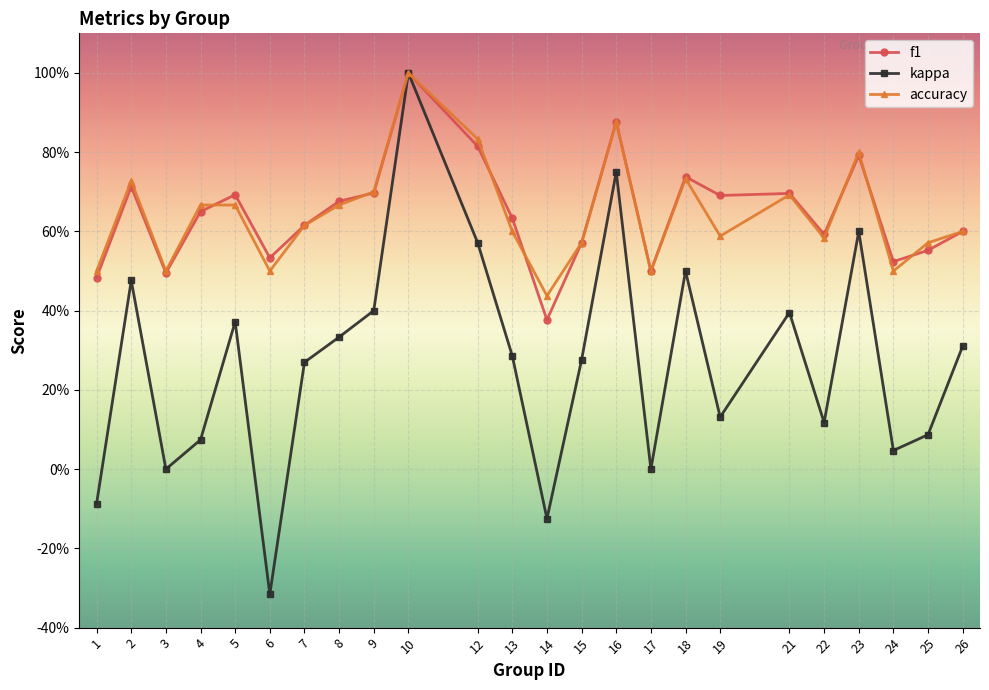

Reading left to right, list all the values displayed in this chart.

f1: 1=0.5	2=0.7	3=0.5	4=0.7	5=0.7	6=0.5	7=0.6	8=0.7	9=0.7	10=1.0	12=0.8	13=0.6	14=0.4	15=0.6	16=0.9	17=0.5	18=0.7	19=0.7	21=0.7	22=0.6	23=0.8	24=0.5	25=0.6	26=0.6
kappa: 1=-0.1	2=0.5	3=0.0	4=0.1	5=0.4	6=-0.3	7=0.3	8=0.3	9=0.4	10=1.0	12=0.6	13=0.3	14=-0.1	15=0.3	16=0.8	17=0.0	18=0.5	19=0.1	21=0.4	22=0.1	23=0.6	24=0.0	25=0.1	26=0.3
accuracy: 1=0.5	2=0.7	3=0.5	4=0.7	5=0.7	6=0.5	7=0.6	8=0.7	9=0.7	10=1.0	12=0.8	13=0.6	14=0.4	15=0.6	16=0.9	17=0.5	18=0.7	19=0.6	21=0.7	22=0.6	23=0.8	24=0.5	25=0.6	26=0.6